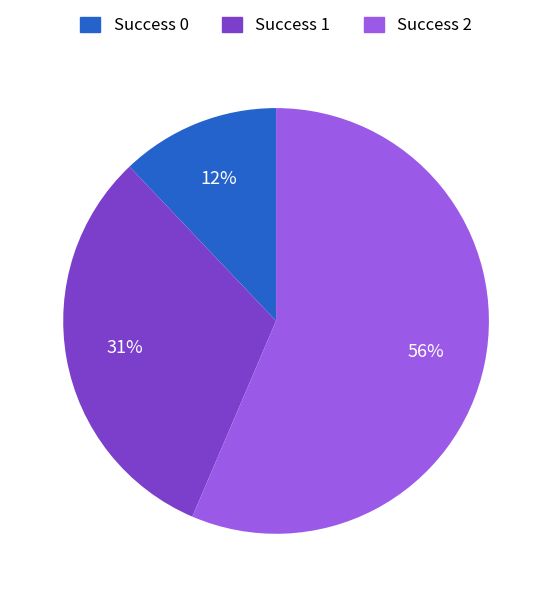

Does any single category account for the majority?

Yes